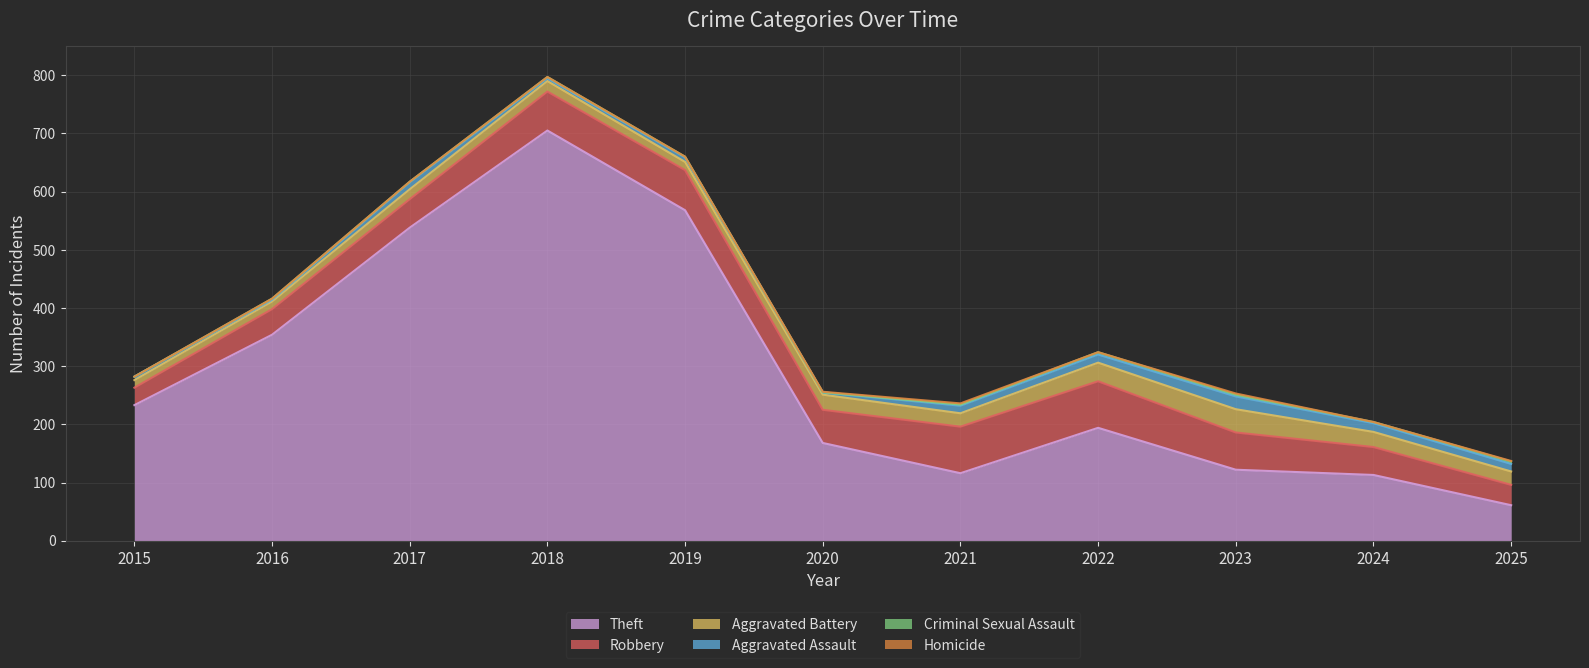

At 2021, list the series in order from smallest to largest.

Criminal Sexual Assault, Homicide, Aggravated Assault, Aggravated Battery, Robbery, Theft